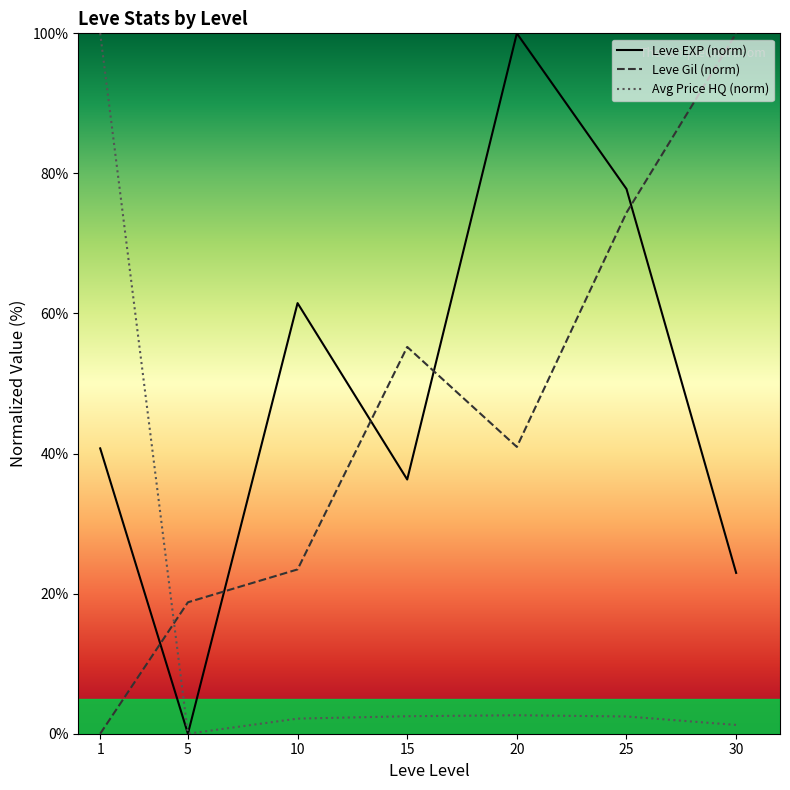

The value of Leve EXP (norm) at 5 is 57.6. True or false?

False